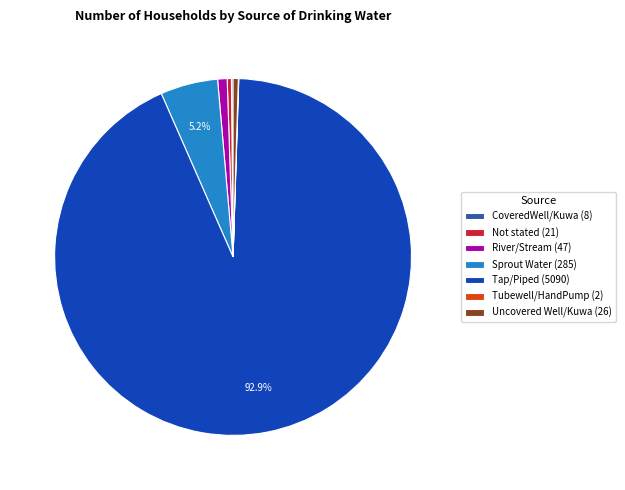

To the nearest percent, what is the combined percentage of River/Stream and Sprout Water?

6%